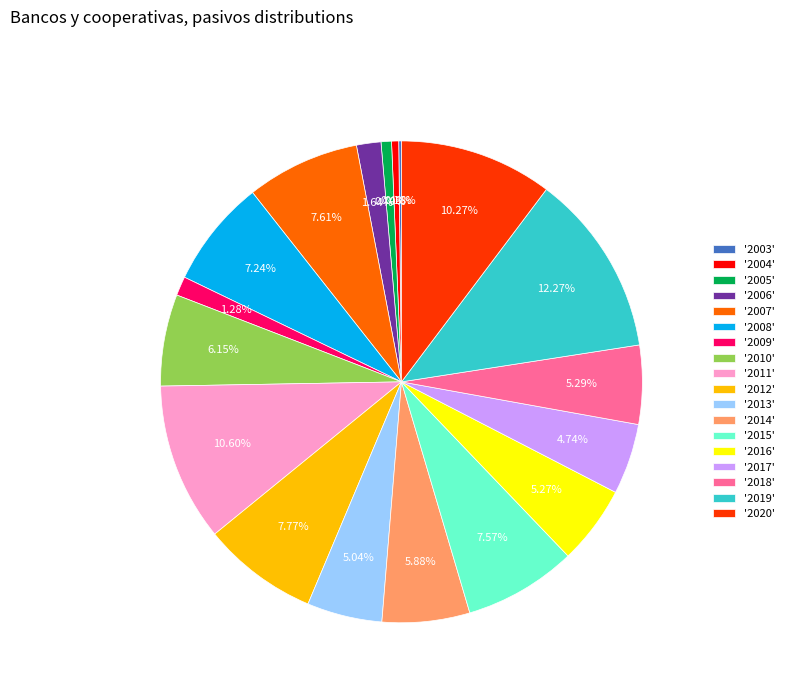

What is the ratio of the value at '2018' to the value at '2010'?

0.9